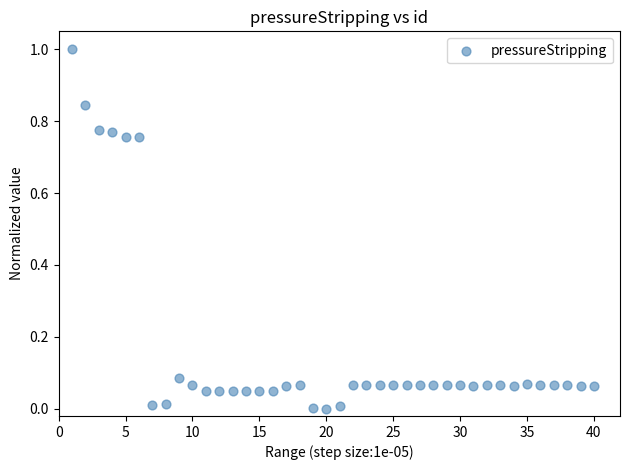

What is the range of X values (max minus min)?

39.0